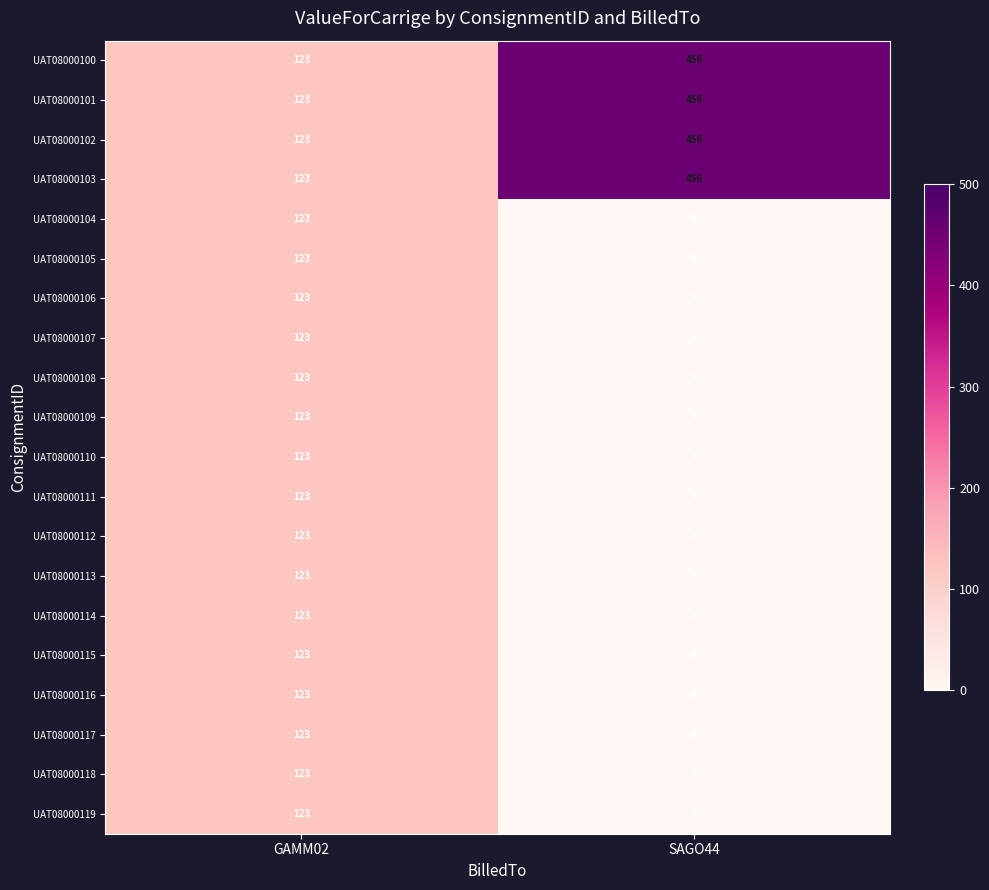

What is the highest value of the UAT08000103 series?

456